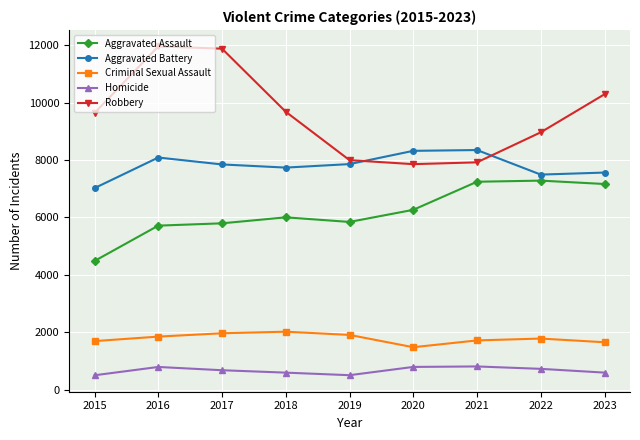

What is the average value of the Aggravated Assault series?

6197